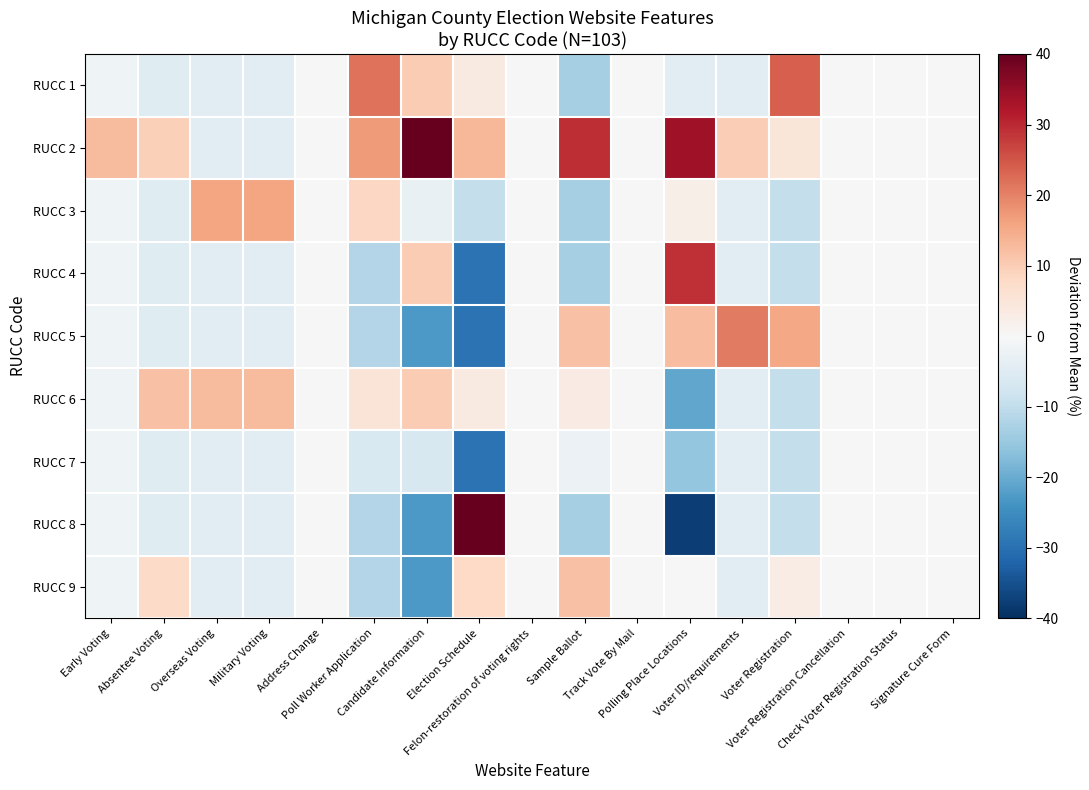

Reading left to right, what are all the values shown in this chart?

RUCC 1: Early Voting=-1.6	Absentee Voting=-4.8	Overseas Voting=-4.1	Military Voting=-4.1	Address Change=0.0	Poll Worker Application=21.8	Candidate Information=10.2	Election Schedule=3.7	Felon-restoration of voting rights=0.0	Sample Ballot=-13.4	Track Vote By Mail=0.0	Polling Place Locations=-4.2	Voter ID/requirements=-4.4	Voter Registration=23.9	Voter Registration Cancellation=0.0	Check Voter Registration Status=0.0	Signature Cure Form=0.0
RUCC 2: Early Voting=12.7	Absentee Voting=9.5	Overseas Voting=-4.1	Military Voting=-4.1	Address Change=0.0	Poll Worker Application=17.0	Candidate Information=48.3	Election Schedule=13.2	Felon-restoration of voting rights=0.0	Sample Ballot=29.5	Track Vote By Mail=0.0	Polling Place Locations=33.9	Voter ID/requirements=9.9	Voter Registration=4.8	Voter Registration Cancellation=0.0	Check Voter Registration Status=0.0	Signature Cure Form=0.0
RUCC 3: Early Voting=-1.6	Absentee Voting=-4.8	Overseas Voting=15.9	Military Voting=15.9	Address Change=0.0	Poll Worker Application=8.4	Candidate Information=-3.1	Election Schedule=-9.7	Felon-restoration of voting rights=0.0	Sample Ballot=-13.4	Track Vote By Mail=0.0	Polling Place Locations=2.5	Voter ID/requirements=-4.4	Voter Registration=-9.5	Voter Registration Cancellation=0.0	Check Voter Registration Status=0.0	Signature Cure Form=0.0
RUCC 4: Early Voting=-1.6	Absentee Voting=-4.8	Overseas Voting=-4.1	Military Voting=-4.1	Address Change=0.0	Poll Worker Application=-11.6	Candidate Information=10.2	Election Schedule=-29.7	Felon-restoration of voting rights=0.0	Sample Ballot=-13.4	Track Vote By Mail=0.0	Polling Place Locations=29.1	Voter ID/requirements=-4.4	Voter Registration=-9.5	Voter Registration Cancellation=0.0	Check Voter Registration Status=0.0	Signature Cure Form=0.0
RUCC 5: Early Voting=-1.6	Absentee Voting=-4.8	Overseas Voting=-4.1	Military Voting=-4.1	Address Change=0.0	Poll Worker Application=-11.6	Candidate Information=-23.1	Election Schedule=-29.7	Felon-restoration of voting rights=0.0	Sample Ballot=11.6	Track Vote By Mail=0.0	Polling Place Locations=12.5	Voter ID/requirements=20.6	Voter Registration=15.5	Voter Registration Cancellation=0.0	Check Voter Registration Status=0.0	Signature Cure Form=0.0
RUCC 6: Early Voting=-1.6	Absentee Voting=11.8	Overseas Voting=12.6	Military Voting=12.6	Address Change=0.0	Poll Worker Application=5.1	Candidate Information=10.2	Election Schedule=3.7	Felon-restoration of voting rights=0.0	Sample Ballot=3.3	Track Vote By Mail=0.0	Polling Place Locations=-20.9	Voter ID/requirements=-4.4	Voter Registration=-9.5	Voter Registration Cancellation=0.0	Check Voter Registration Status=0.0	Signature Cure Form=0.0
RUCC 7: Early Voting=-1.6	Absentee Voting=-4.8	Overseas Voting=-4.1	Military Voting=-4.1	Address Change=0.0	Poll Worker Application=-6.0	Candidate Information=-6.5	Election Schedule=-29.7	Felon-restoration of voting rights=0.0	Sample Ballot=-2.3	Track Vote By Mail=0.0	Polling Place Locations=-15.3	Voter ID/requirements=-4.4	Voter Registration=-9.5	Voter Registration Cancellation=0.0	Check Voter Registration Status=0.0	Signature Cure Form=0.0
RUCC 8: Early Voting=-1.6	Absentee Voting=-4.8	Overseas Voting=-4.1	Military Voting=-4.1	Address Change=0.0	Poll Worker Application=-11.6	Candidate Information=-23.1	Election Schedule=70.3	Felon-restoration of voting rights=0.0	Sample Ballot=-13.4	Track Vote By Mail=0.0	Polling Place Locations=-37.5	Voter ID/requirements=-4.4	Voter Registration=-9.5	Voter Registration Cancellation=0.0	Check Voter Registration Status=0.0	Signature Cure Form=0.0
RUCC 9: Early Voting=-1.6	Absentee Voting=7.7	Overseas Voting=-4.1	Military Voting=-4.1	Address Change=0.0	Poll Worker Application=-11.6	Candidate Information=-23.1	Election Schedule=7.8	Felon-restoration of voting rights=0.0	Sample Ballot=11.6	Track Vote By Mail=0.0	Polling Place Locations=-0.0	Voter ID/requirements=-4.4	Voter Registration=3.0	Voter Registration Cancellation=0.0	Check Voter Registration Status=0.0	Signature Cure Form=0.0